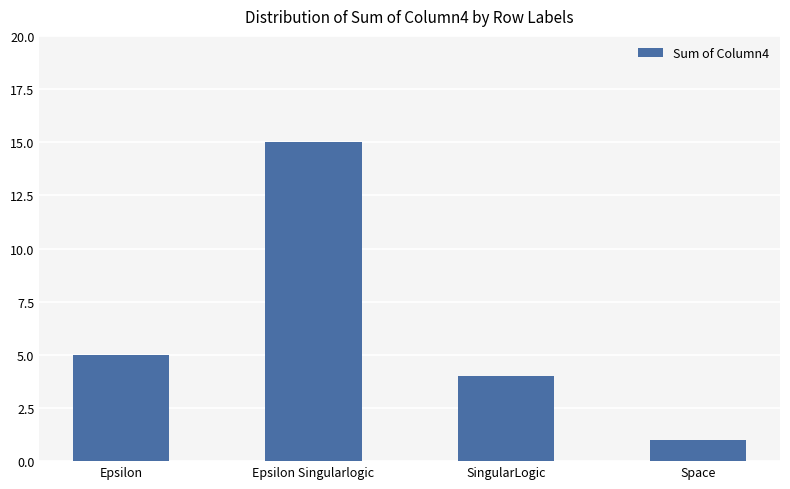

The value at Space is 1. True or false?

True